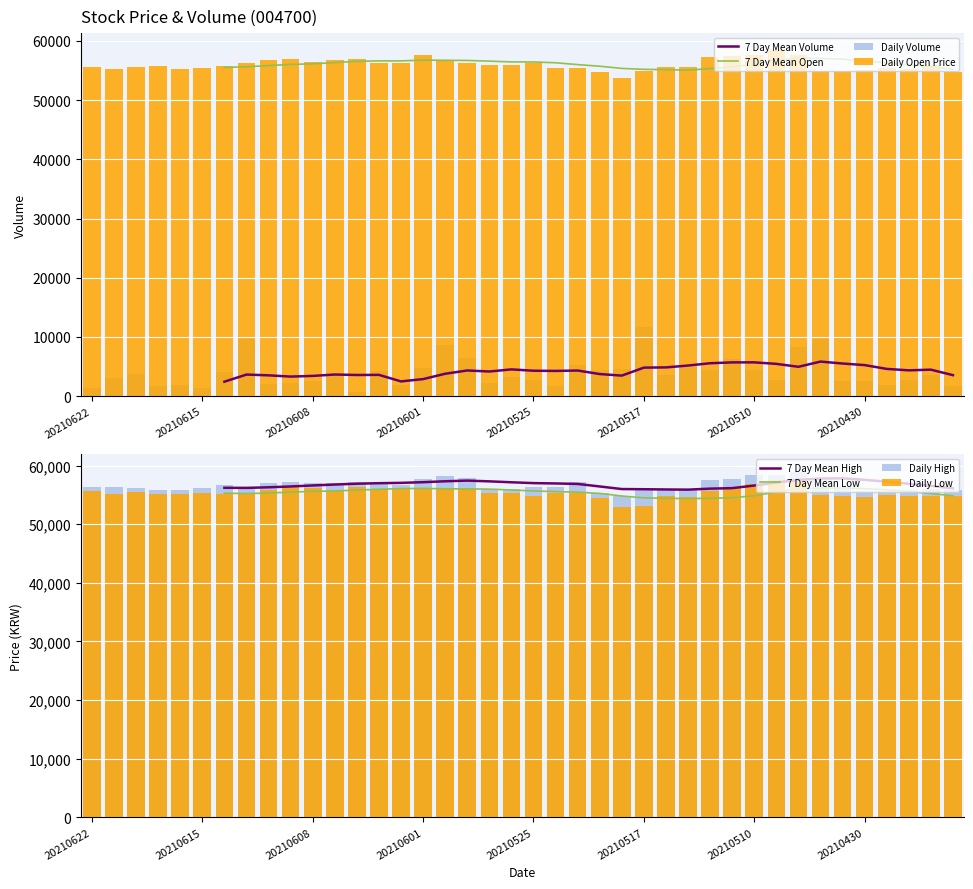

How many bars are there in total?

160